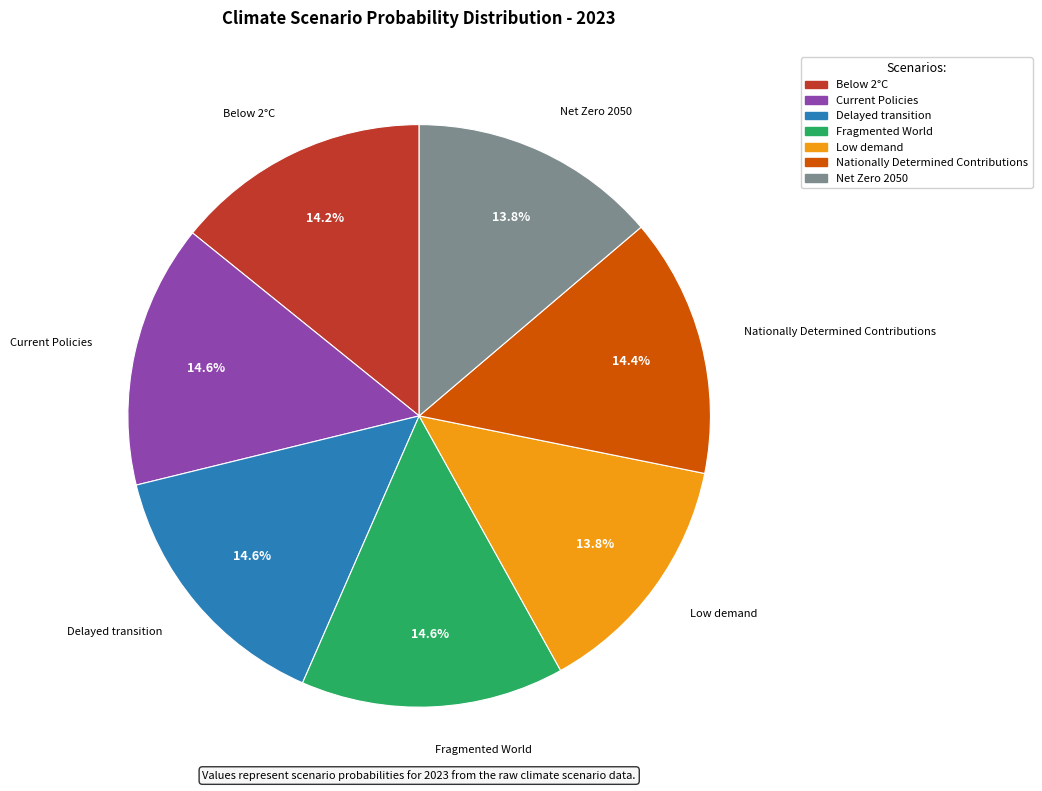

To the nearest percent, what is the difference between the largest and smallest slice percentages?

1%